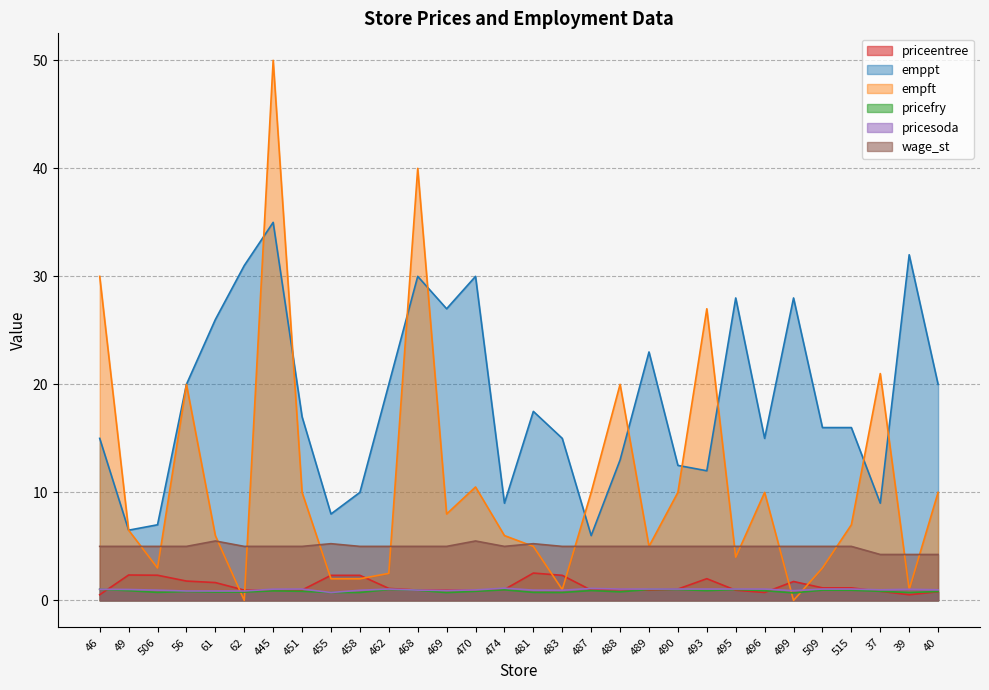

True or false: emppt has a value of 36.7 at 61.

False